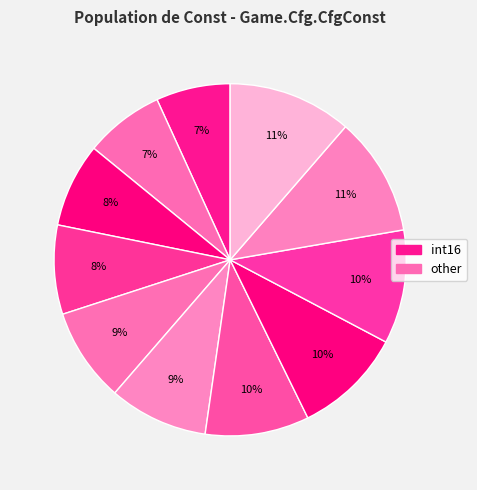

How many slices are in this pie chart?

11